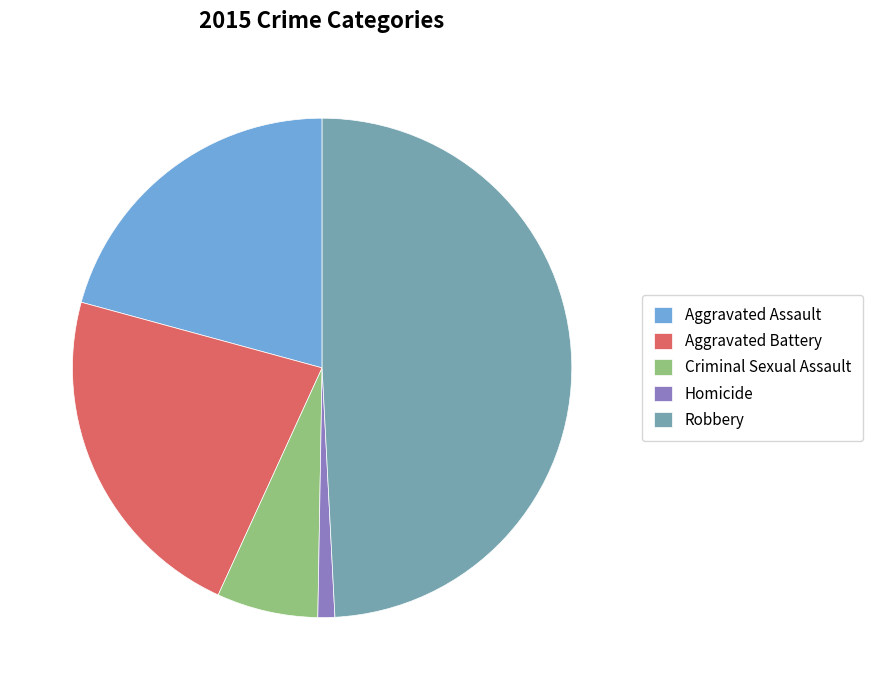

Which has a higher value, Aggravated Battery or Robbery?

Robbery